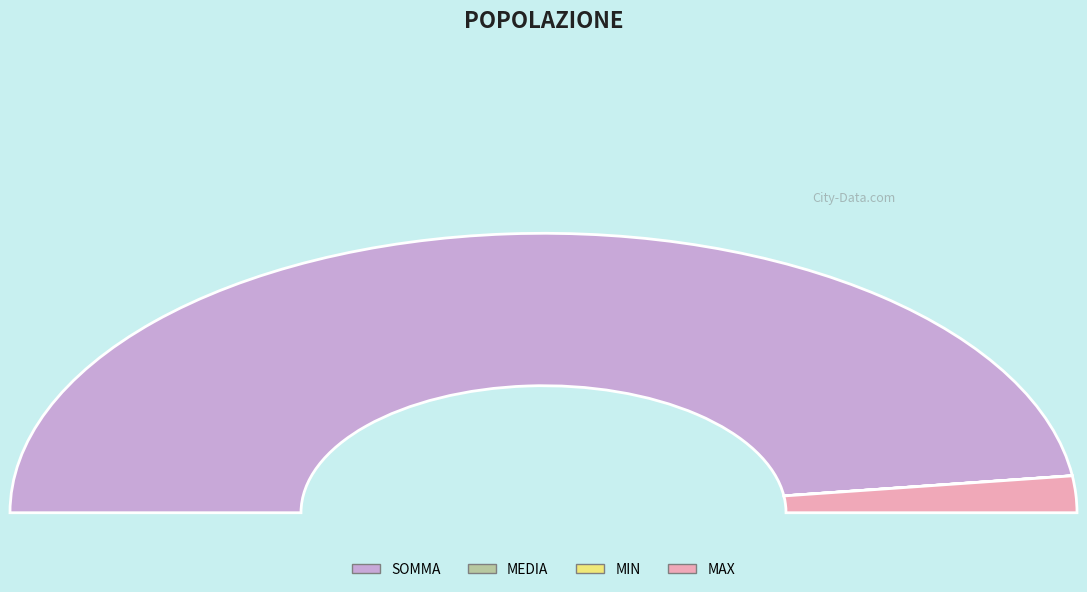

Is it true that MIN is 12% of the pie?

False